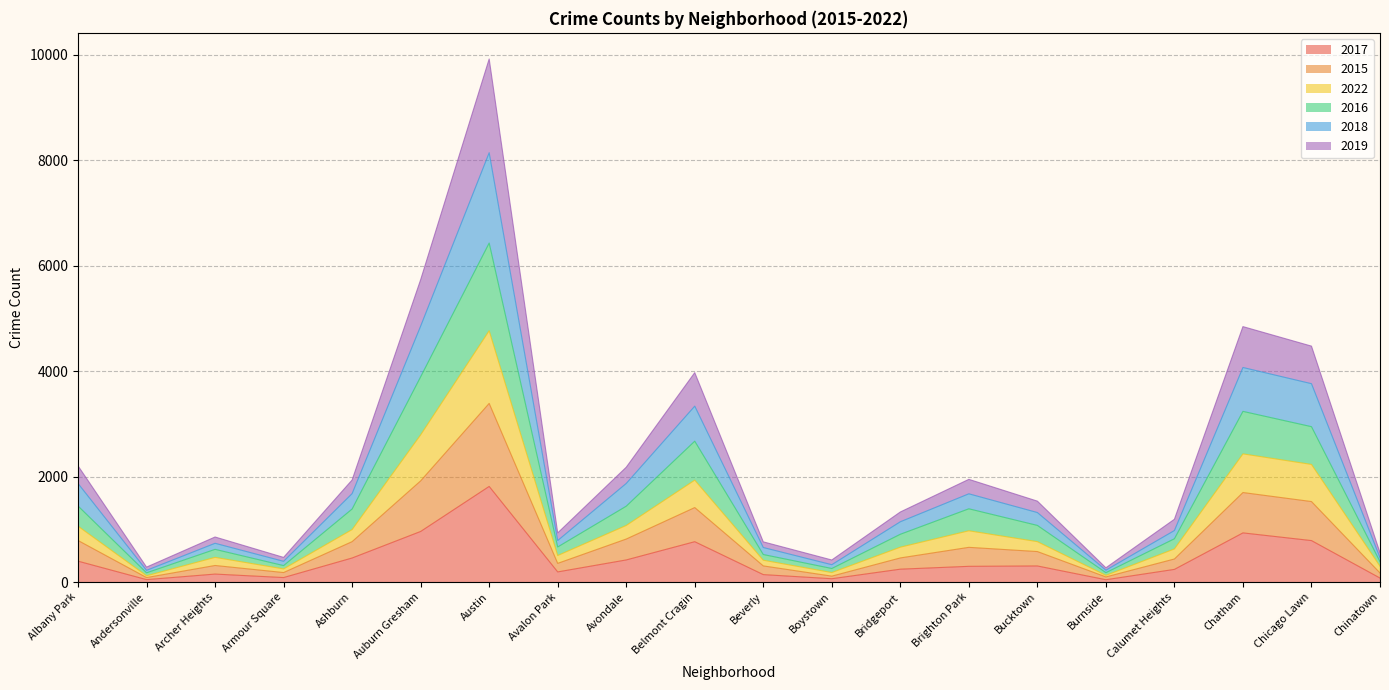

Does the chart have visible grid lines?

Yes